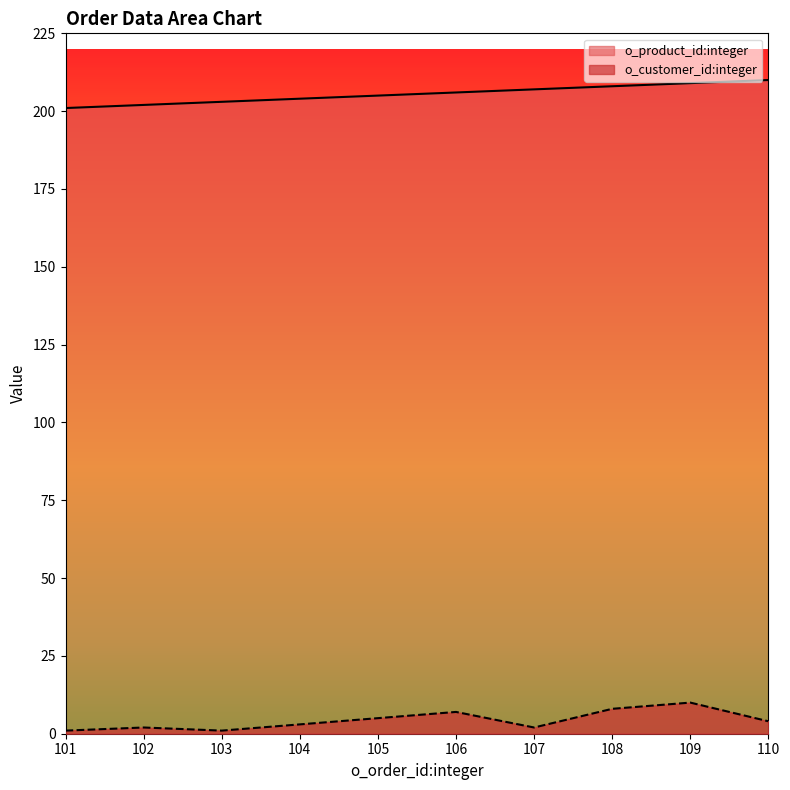

True or false: o_customer_id:integer and o_product_id:integer cross at least once.

False